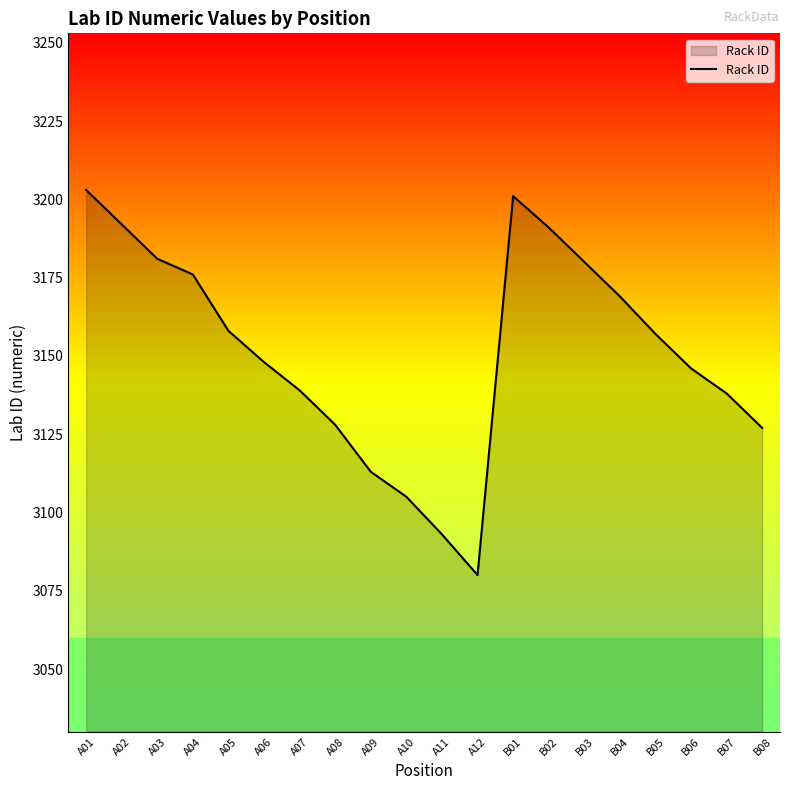

How many lines are shown in the chart?

1